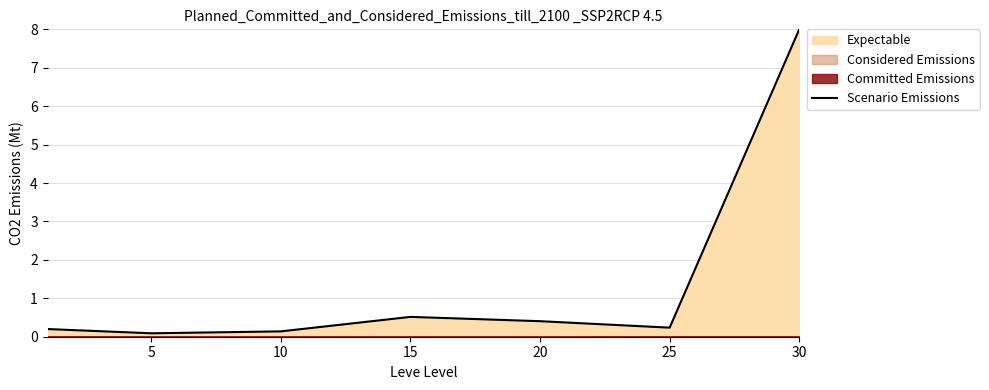

What is the maximum value for Scenario Emissions?

8.0